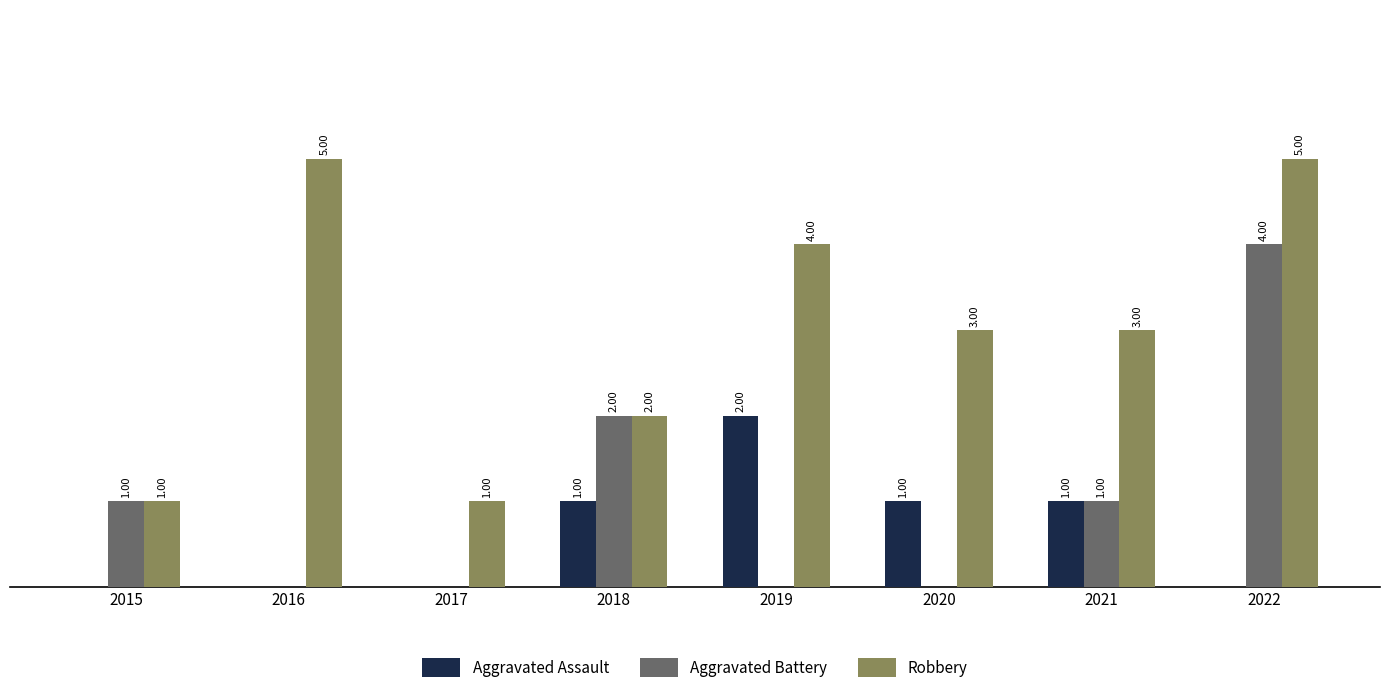

Which series changed the most between 2018 and 2022?

Robbery